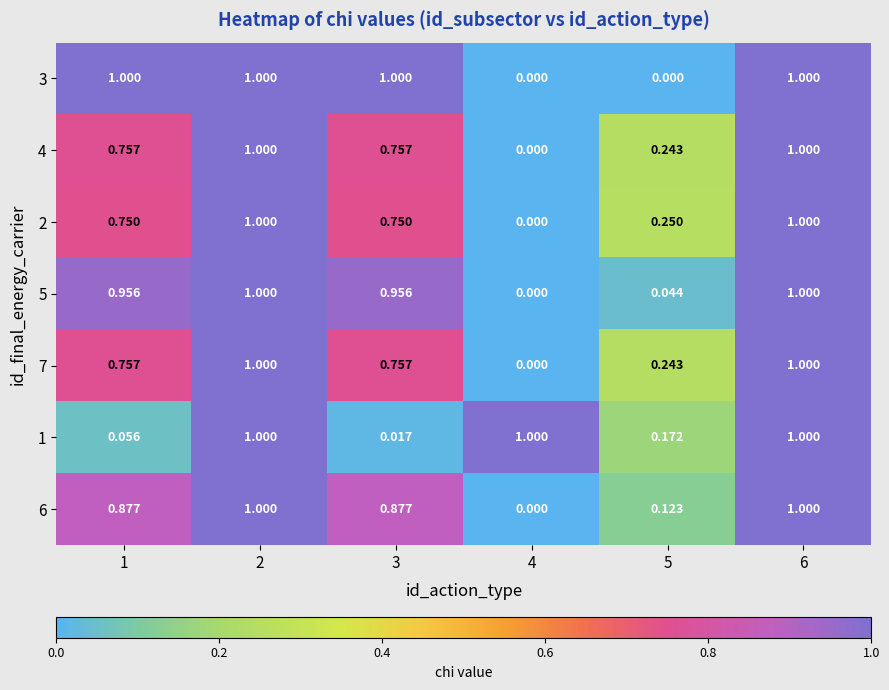

Is the value of 5 at 6 greater than the value of 7 at 4?

Yes